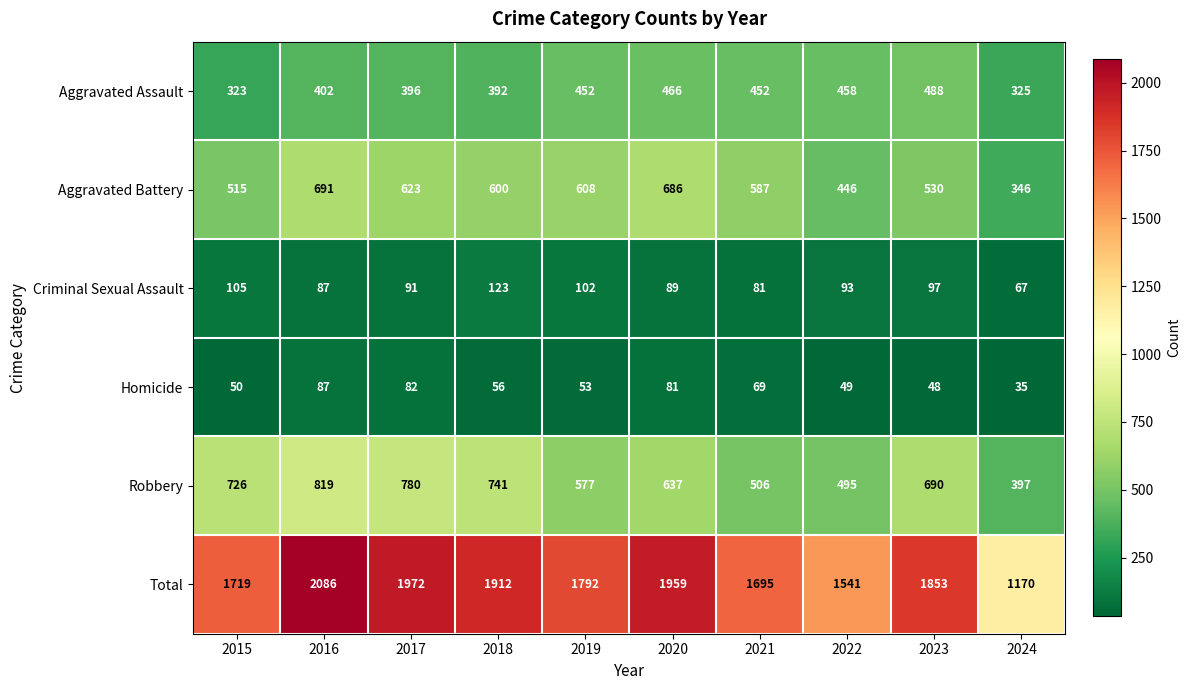

The Homicide series shows 48 at 2023. True or false?

True